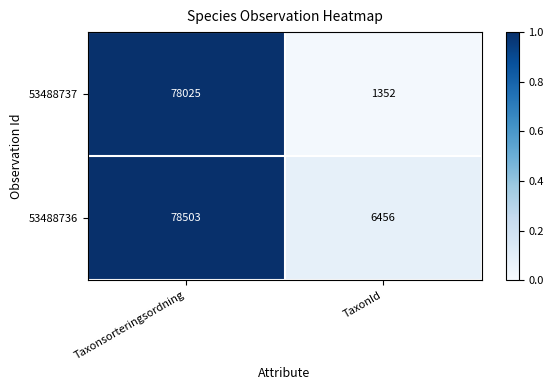

Rank the series by their maximum value, from lowest to highest.

53488737, 53488736